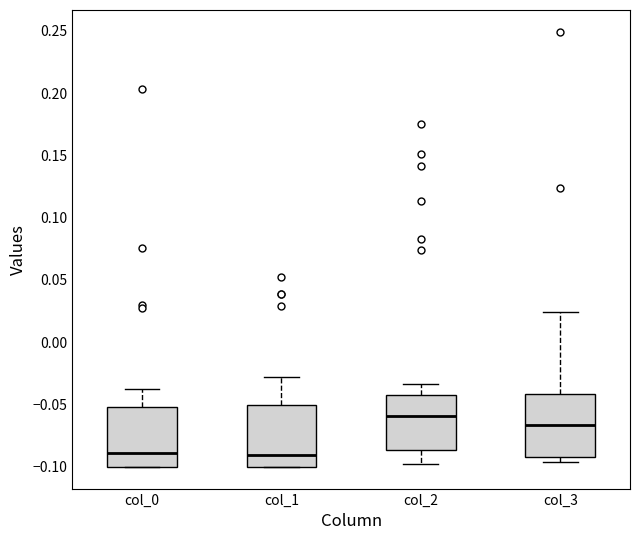

Reading left to right, transcribe this box plot: for each box, give where its median line is, the range the box spans, and where its two whiskers end, as read against the y-axis. The values are not printed on the chart, so give them approximately, as read against the axis.

col_0: median -0.090, box -0.100 to -0.050, whiskers -0.100 to -0.035
col_1: median -0.090, box -0.100 to -0.050, whiskers -0.100 to -0.030
col_2: median -0.060, box -0.085 to -0.045, whiskers -0.100 to -0.035
col_3: median -0.065, box -0.090 to -0.040, whiskers -0.095 to 0.025